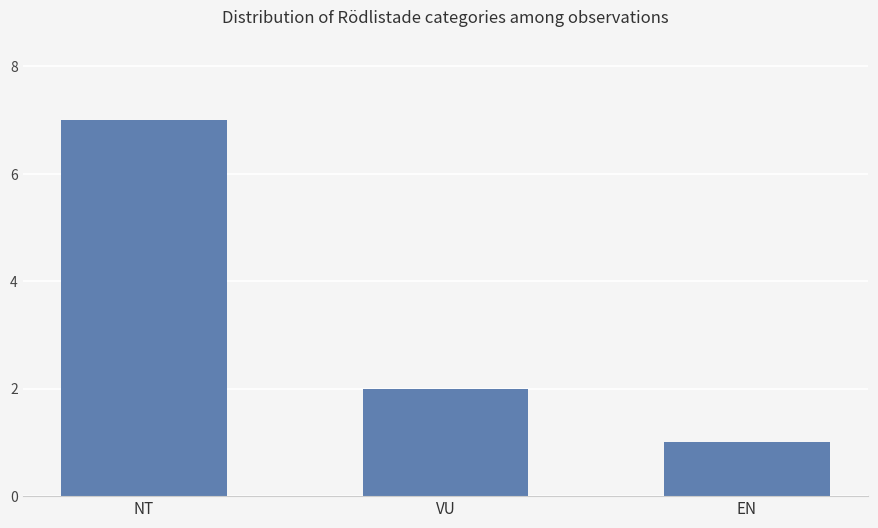

Read the value at VU.

2